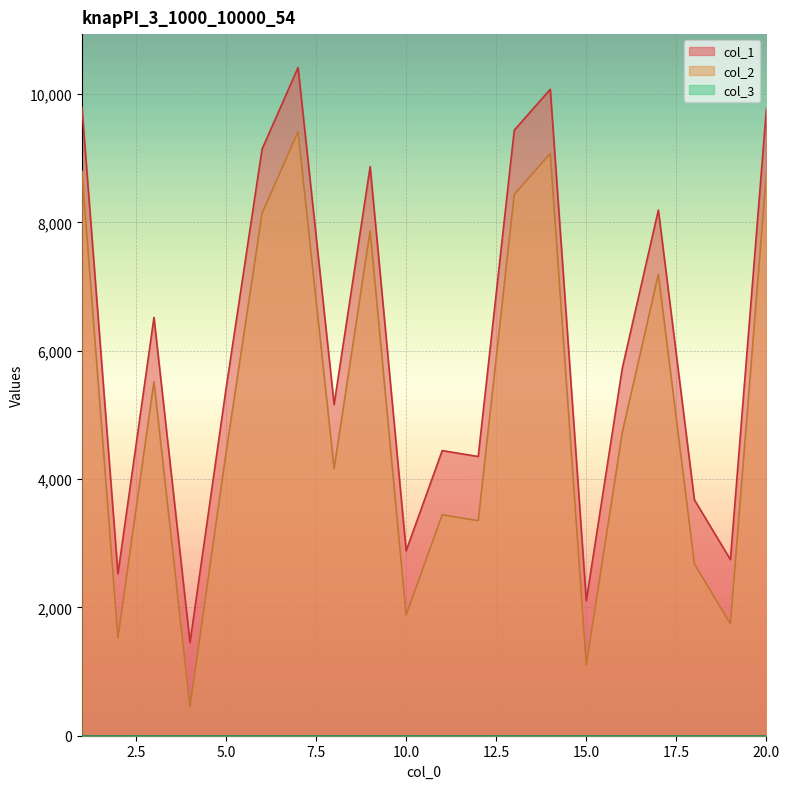

What is the spread (max minus min) of values at 10?

1000